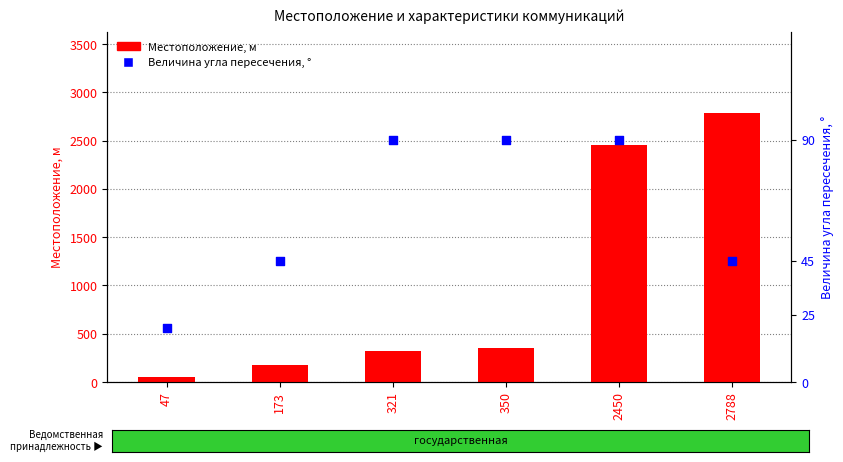

Which series contains the lowest Y value?

Величина угла пересечения, °